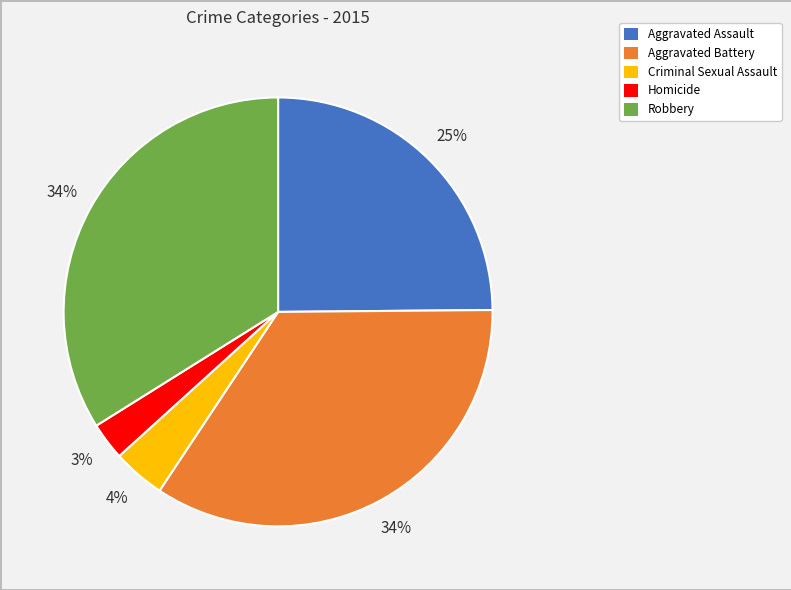

Which has a higher value, Homicide or Aggravated Assault?

Aggravated Assault